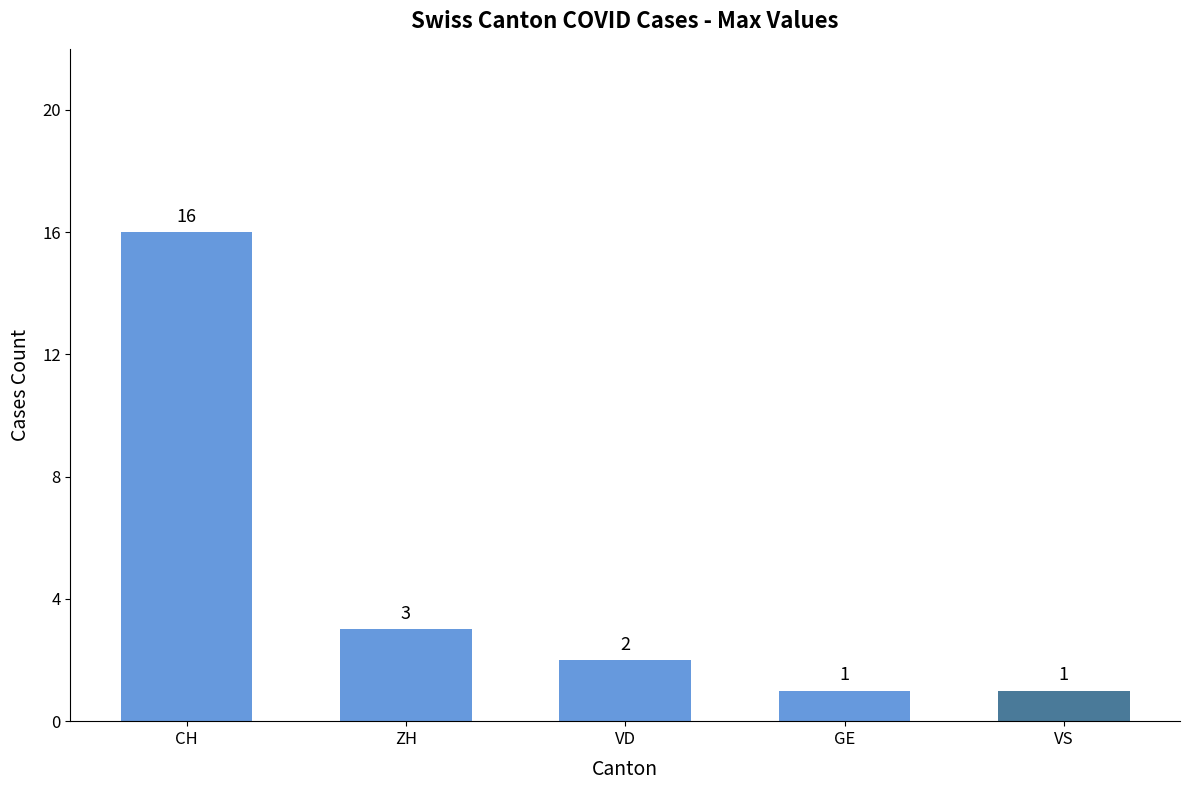

Reading left to right, what are all the values shown in this chart?

16	3	2	1	1